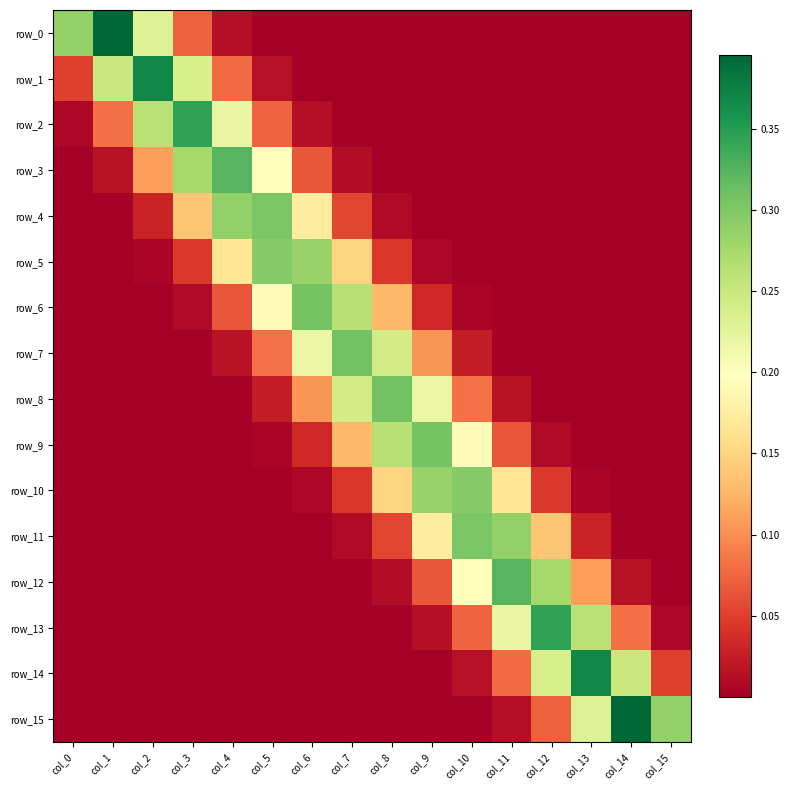

What is the spread (max minus min) of values at col_6?

0.3